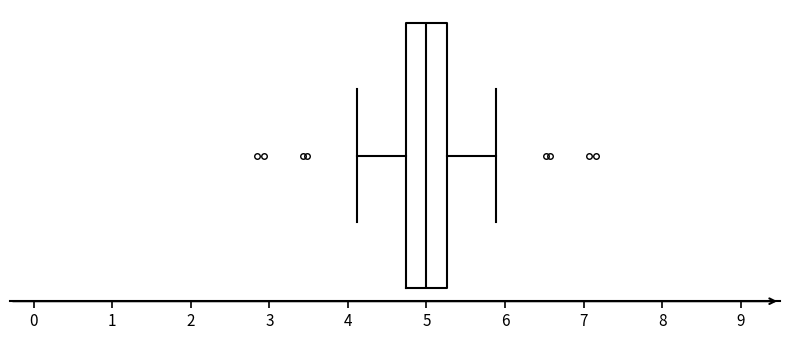

Where is the right edge of the box on the x-axis? The values are not printed on the chart, so give them approximately, as read against the axis.

5.3